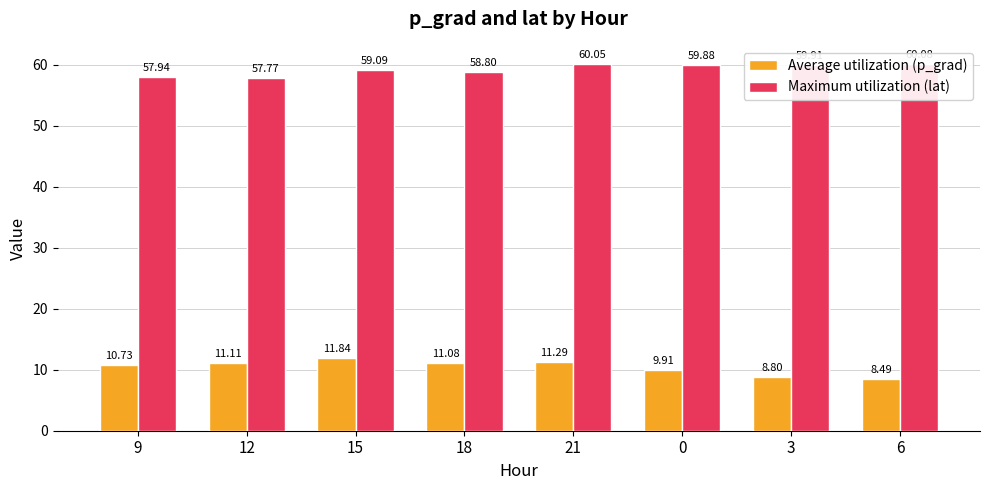

Where does the Average utilization (p_grad) series first go above 11?

12